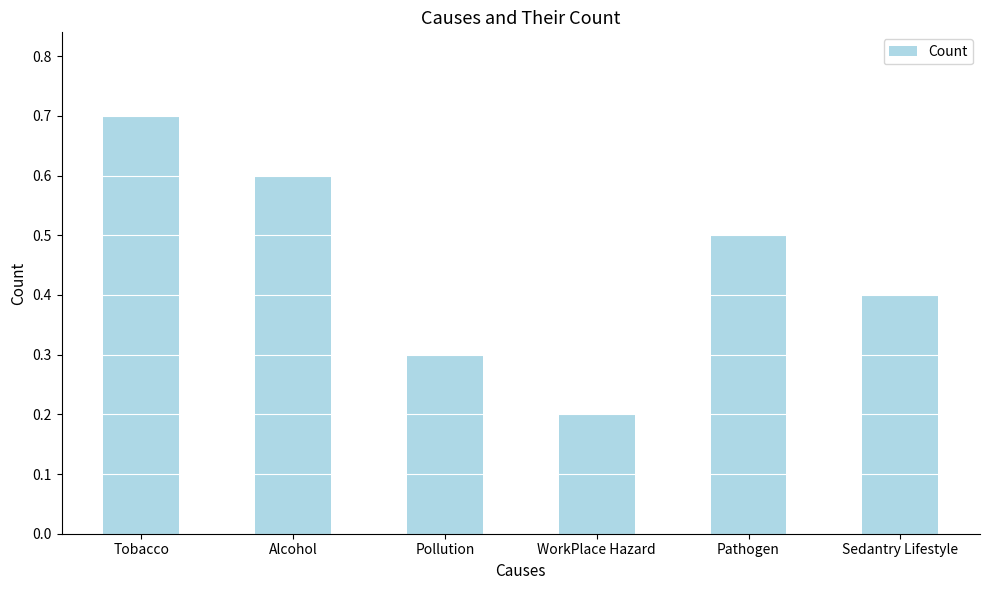

True or false: the data shows 0.6 at Alcohol.

True